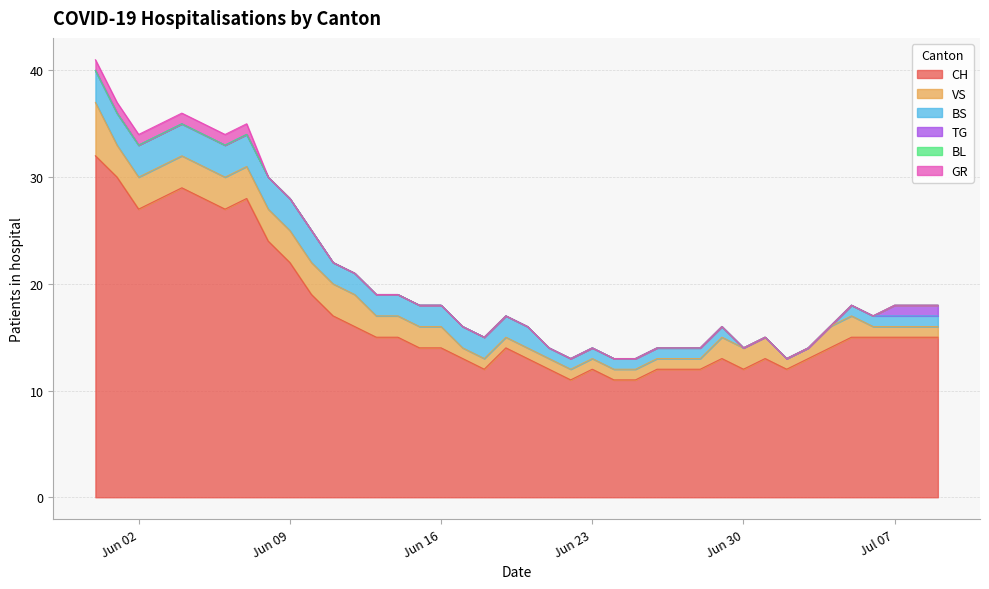

What is the difference between the highest and lowest values at 2020-06-20?

13